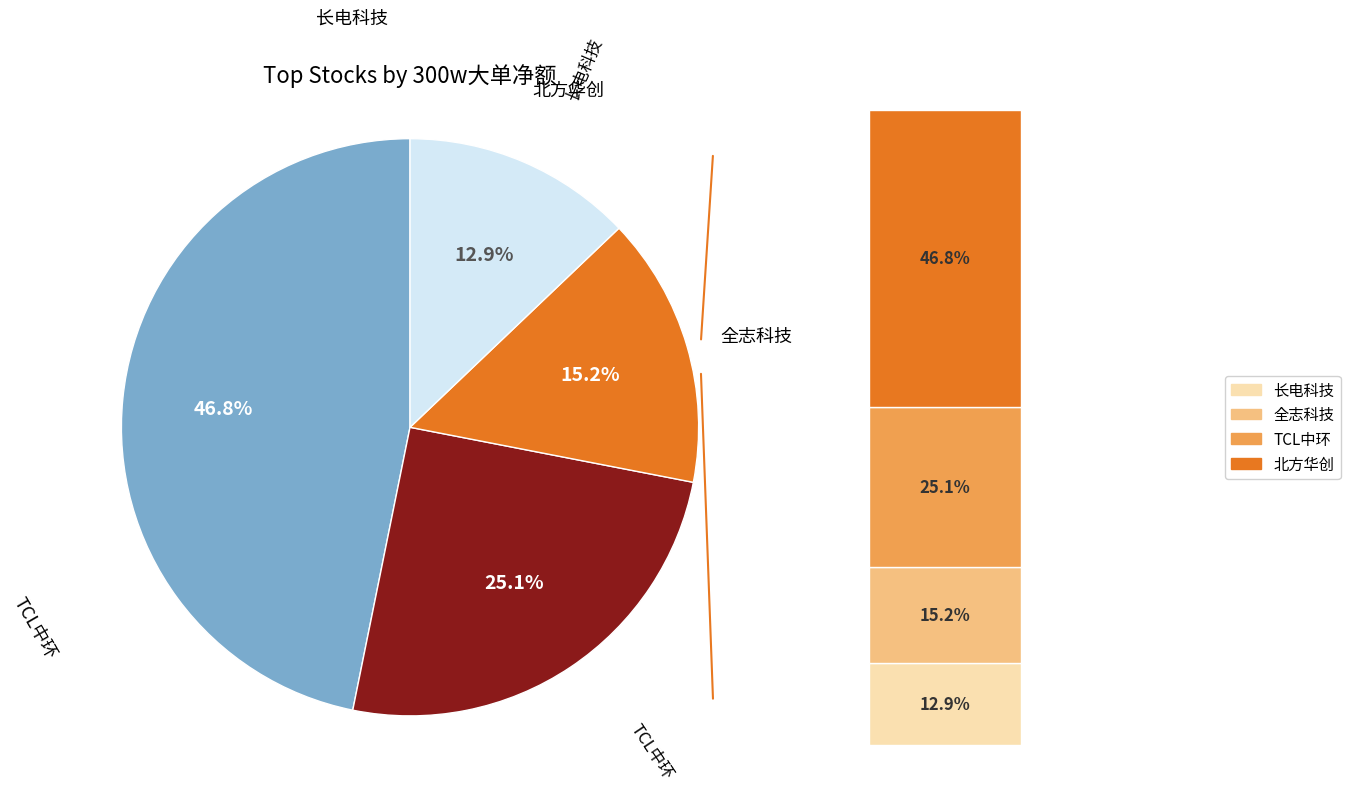

True or false: 雅克科技 accounts for 0% of the total.

True